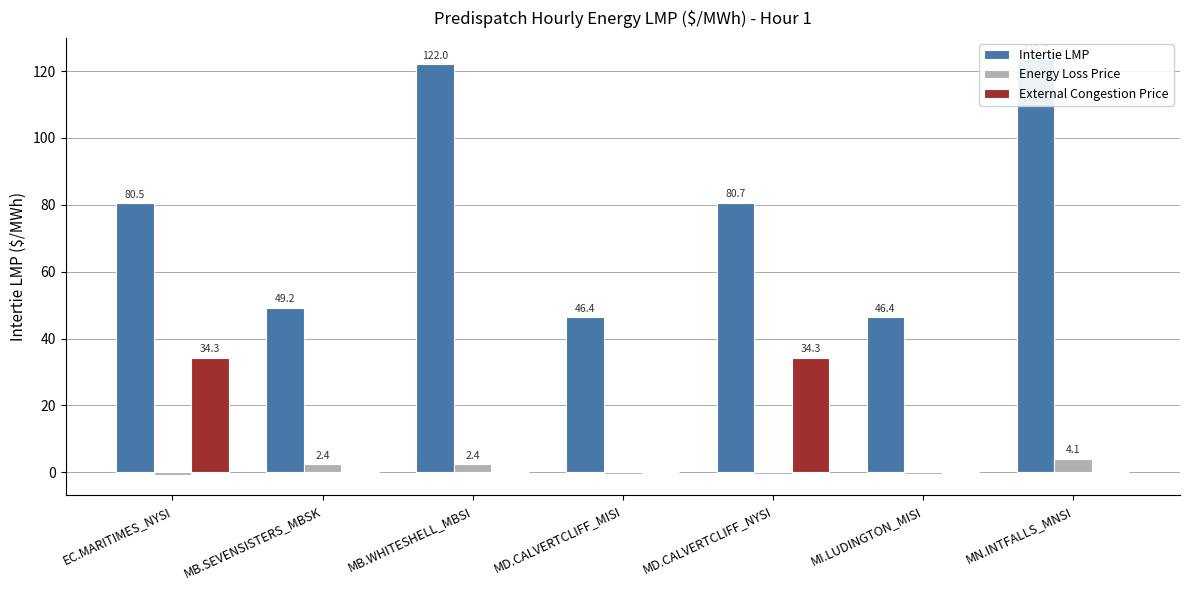

Is it true that Intertie LMP equals 34.7 at MN.INTFALLS_MNSI?

False